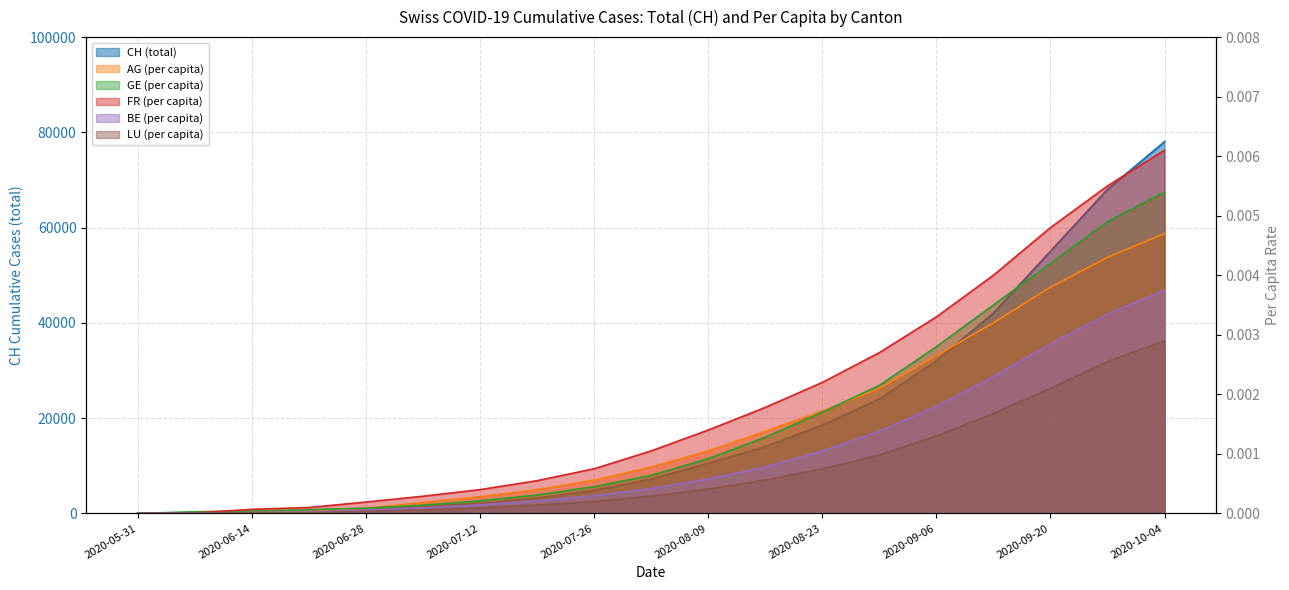

Does the chart display data point markers on the line(s)?

No